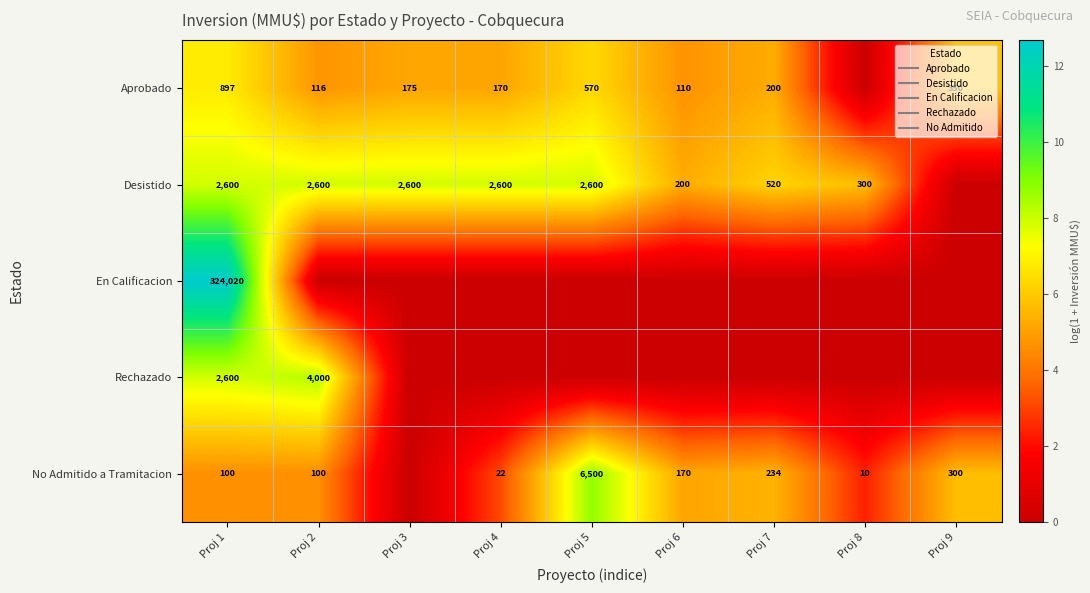

At which category is the sum across all series the highest?

Proj 1